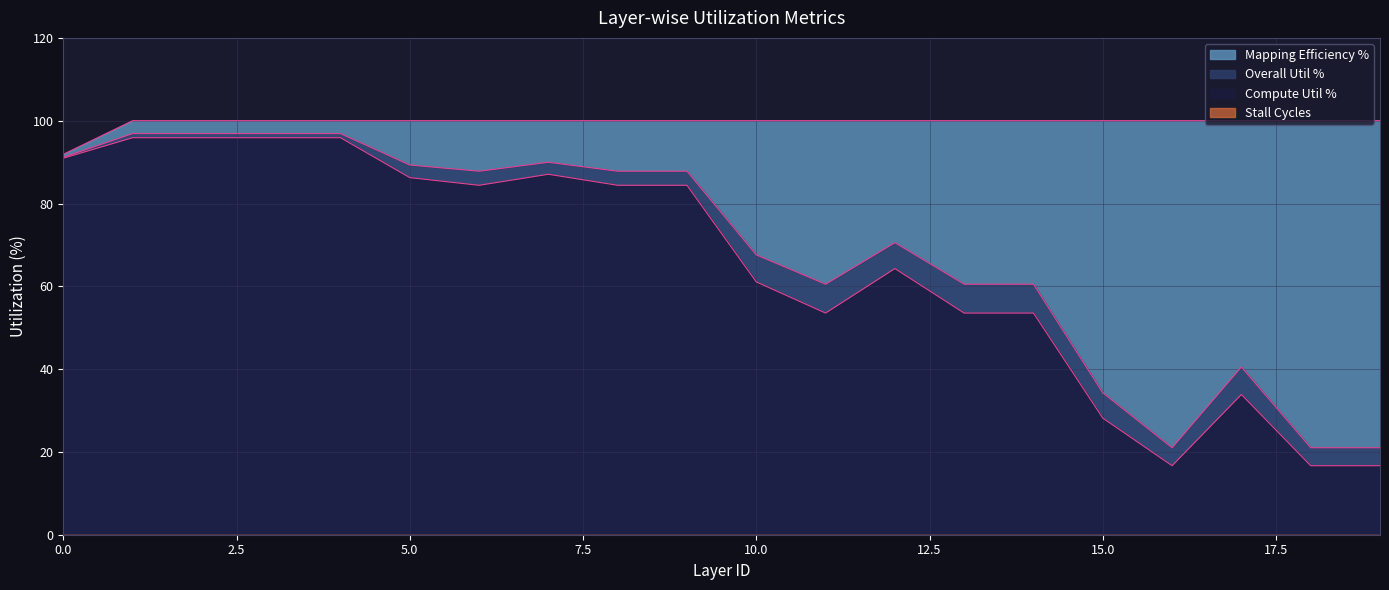

True or false: Overall Util % and Mapping Efficiency % intersect in this chart.

False